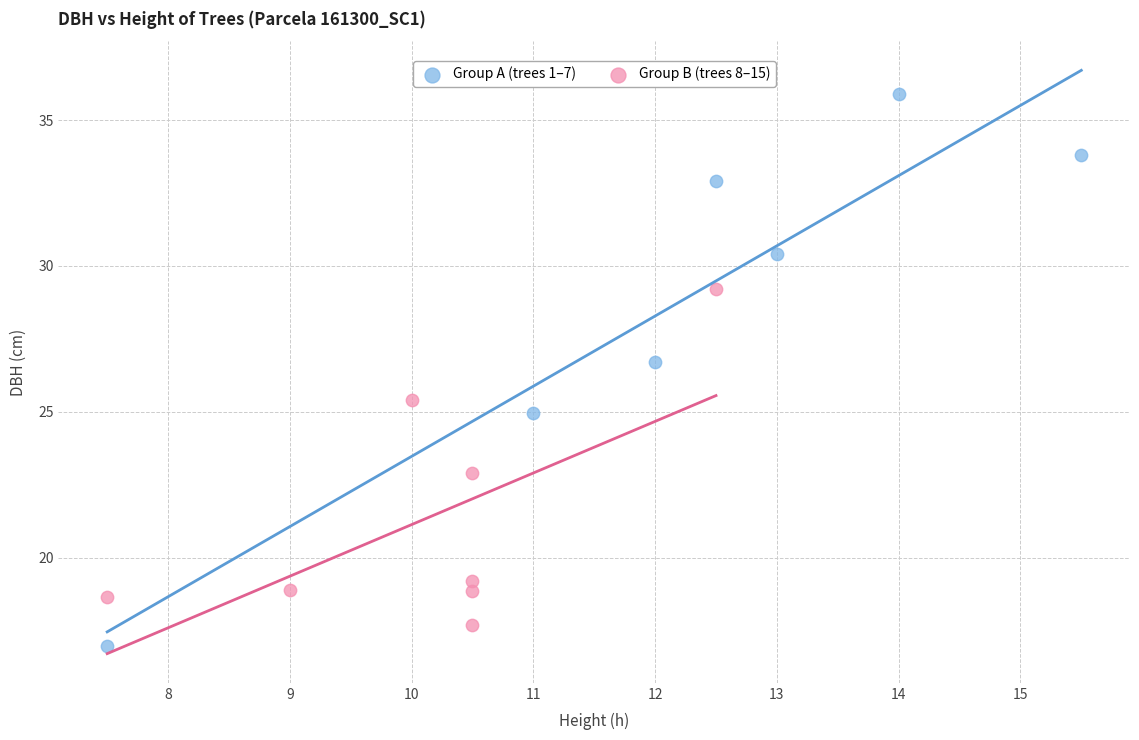

Which series reaches the maximum Y coordinate?

Group A (trees 1–7)